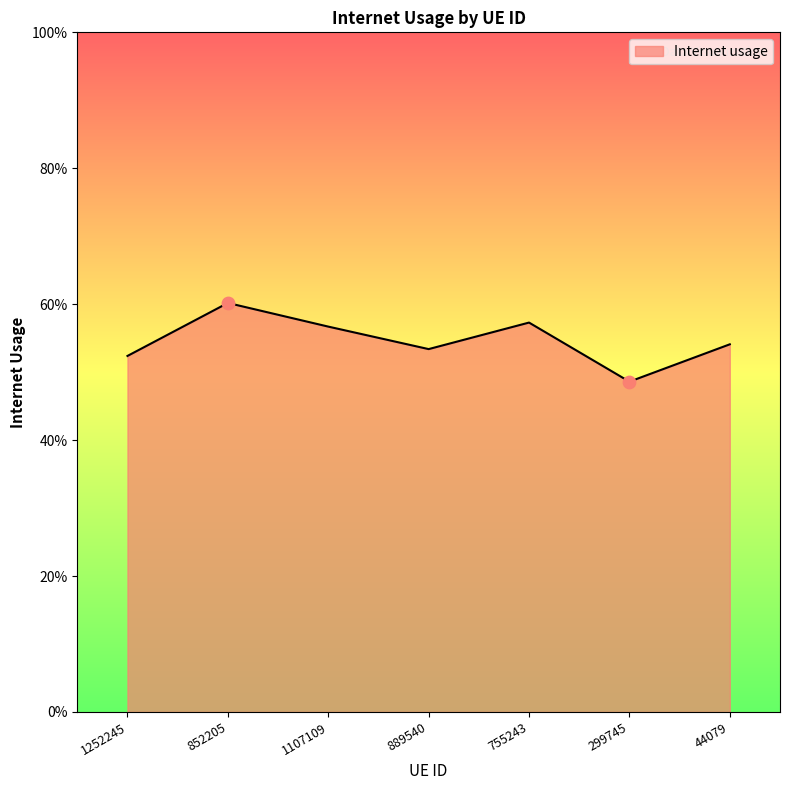

Between 44079 and 1107109, which is larger?

1107109